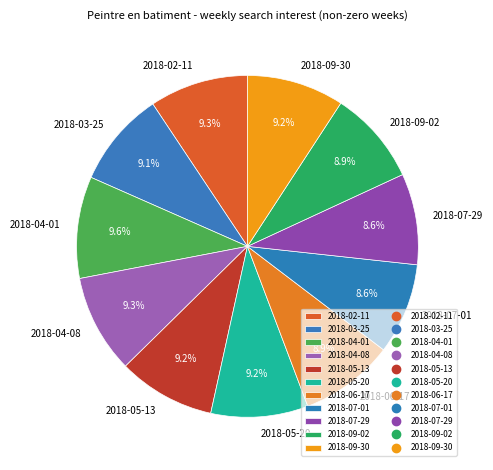

To the nearest percent, what is the average slice percentage?

9%